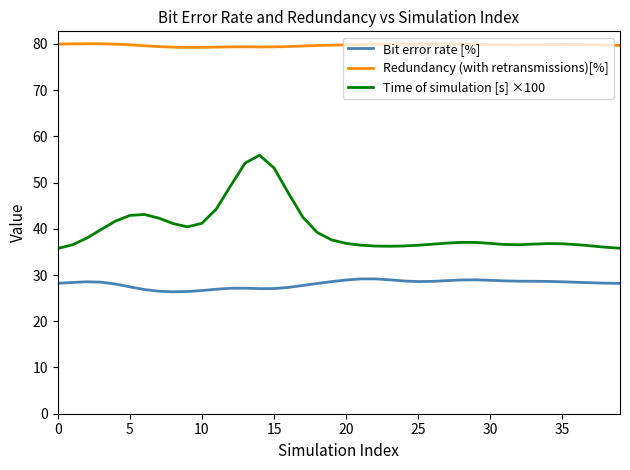

What is the difference between the maximum and minimum values in the Bit error rate [%] series?

2.8